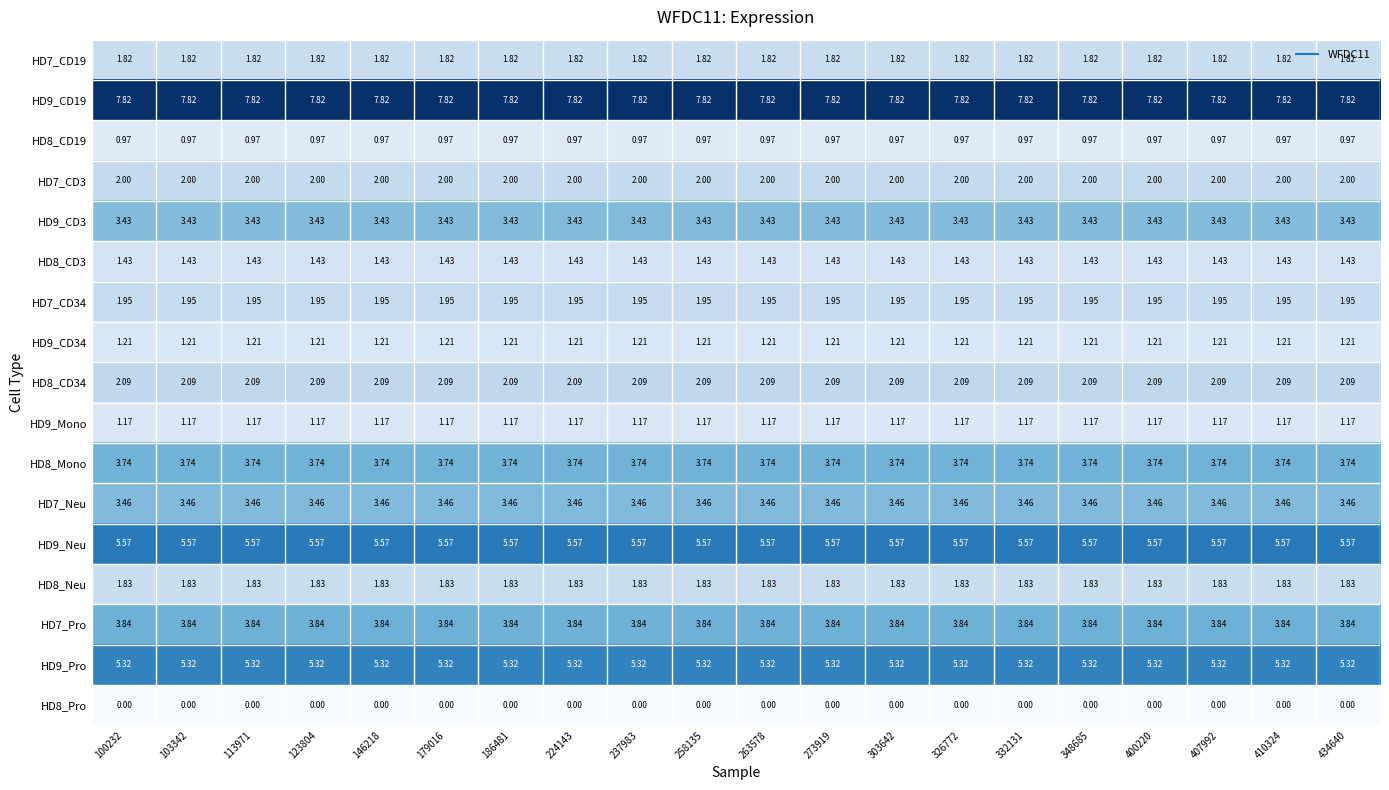

At how many categories does at least one series exceed 0?

20